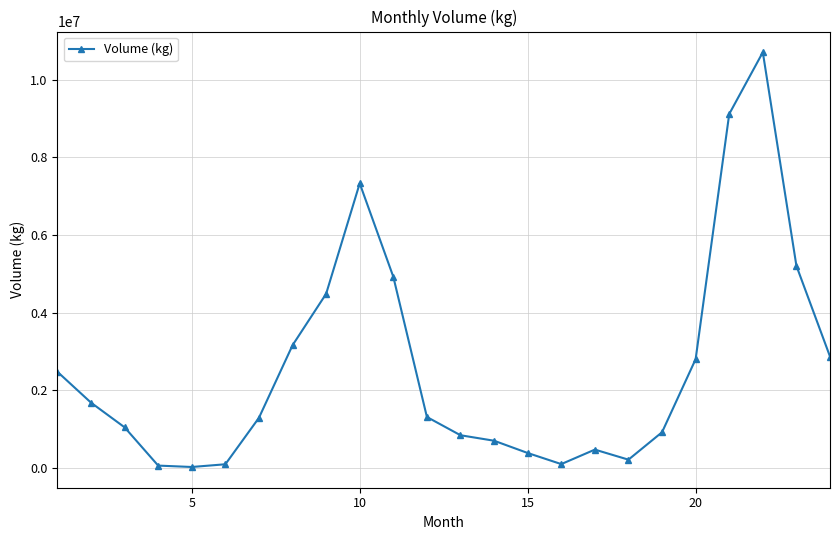

What is the difference between the maximum and minimum values?

10685404